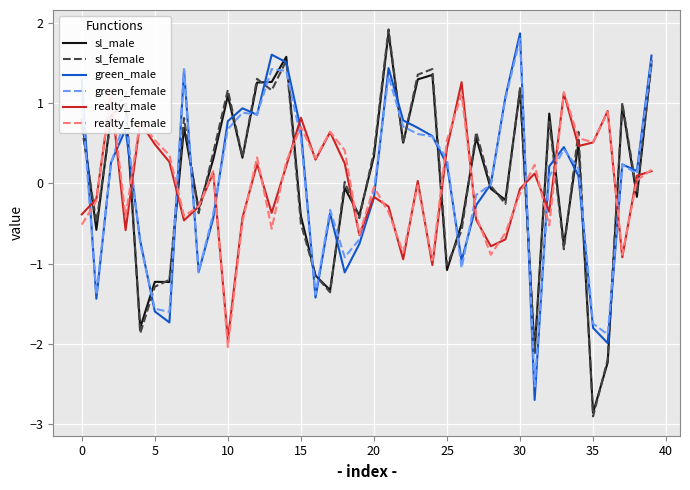

Which category has the lowest value across all series?

35